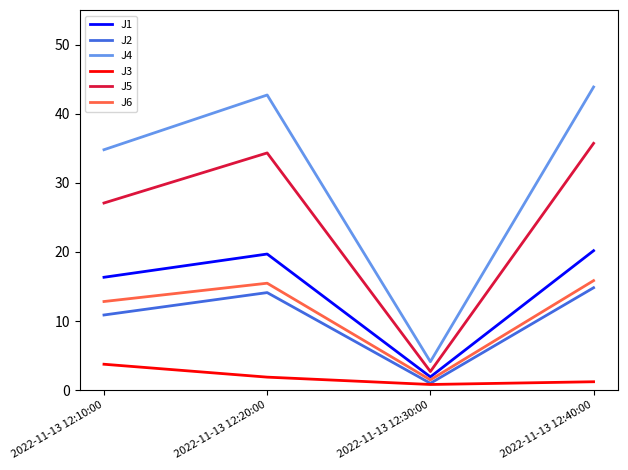

Which series changed the most between 2022-11-13 12:10:00 and 2022-11-13 12:40:00?

J4